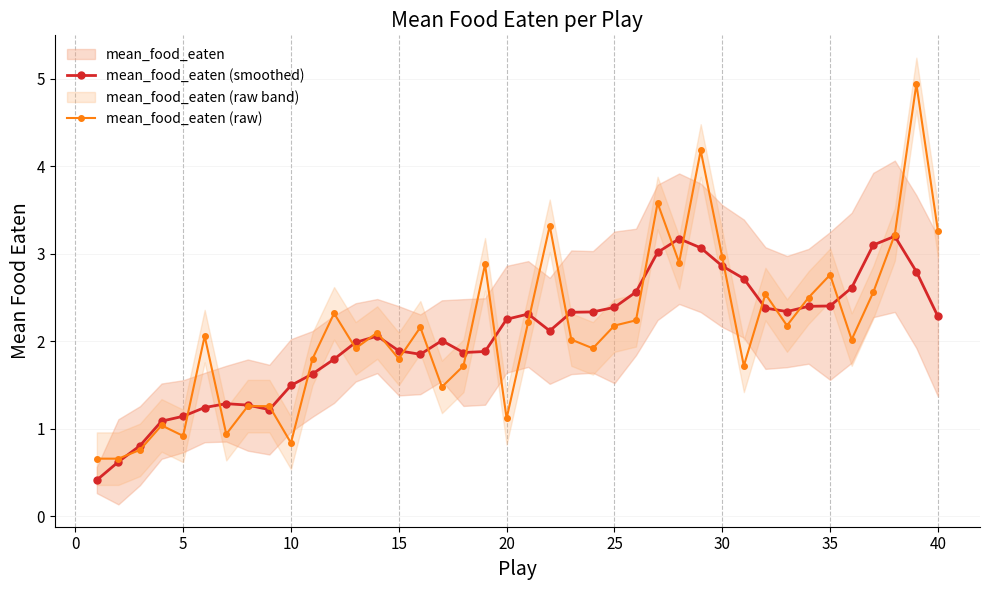

What is the highest value of the mean_food_eaten (raw) series?

4.9